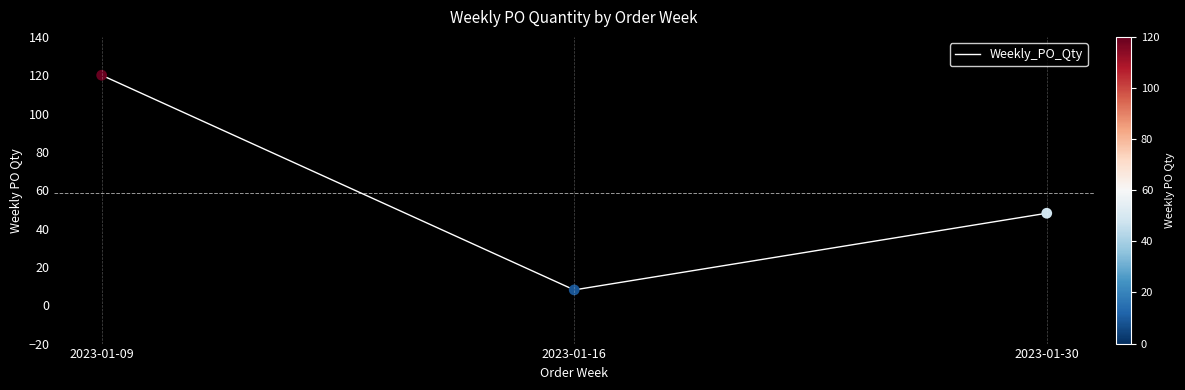

What is the change in value from 2023-01-09 to 2023-01-16?

-112